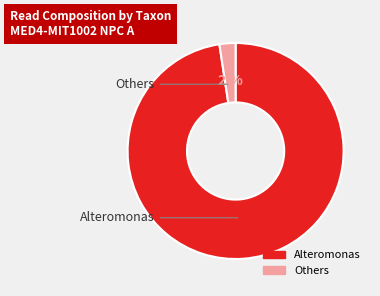

To the nearest percent, what is the combined percentage of Others and Alteromonas?

100%